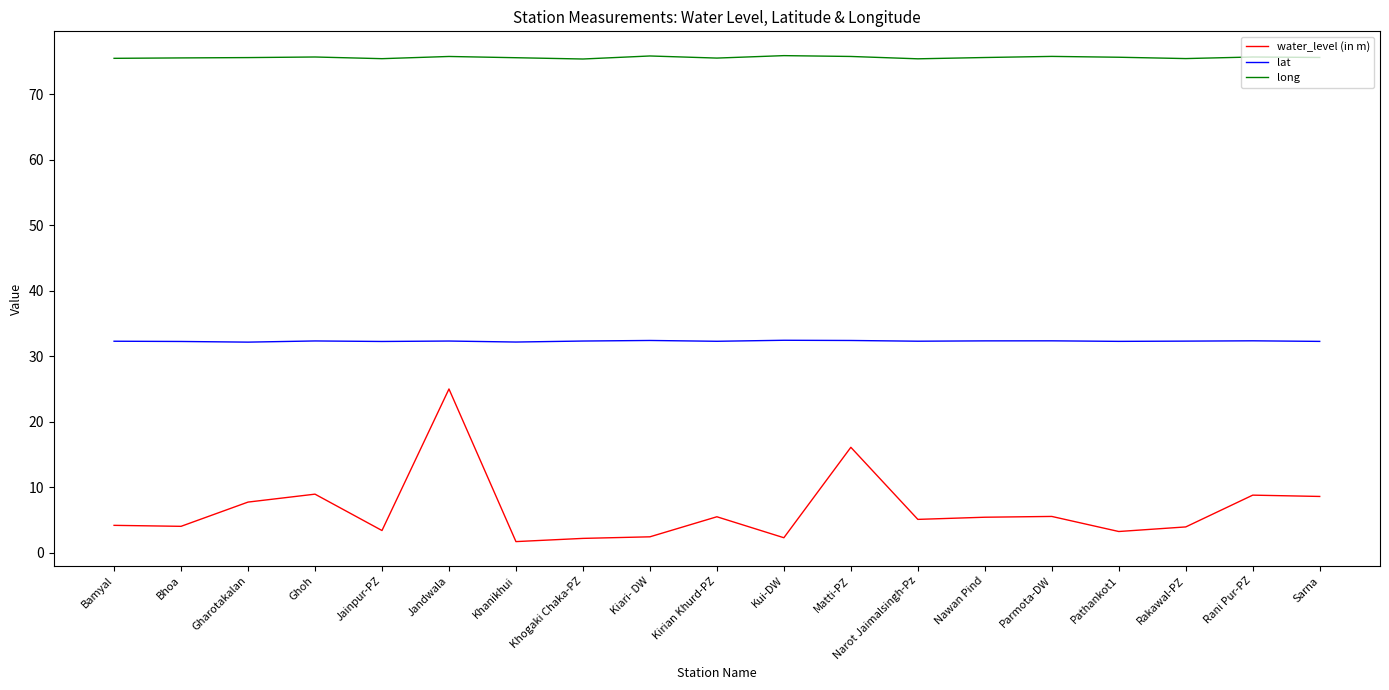

What is the average value of the lat series?

32.3